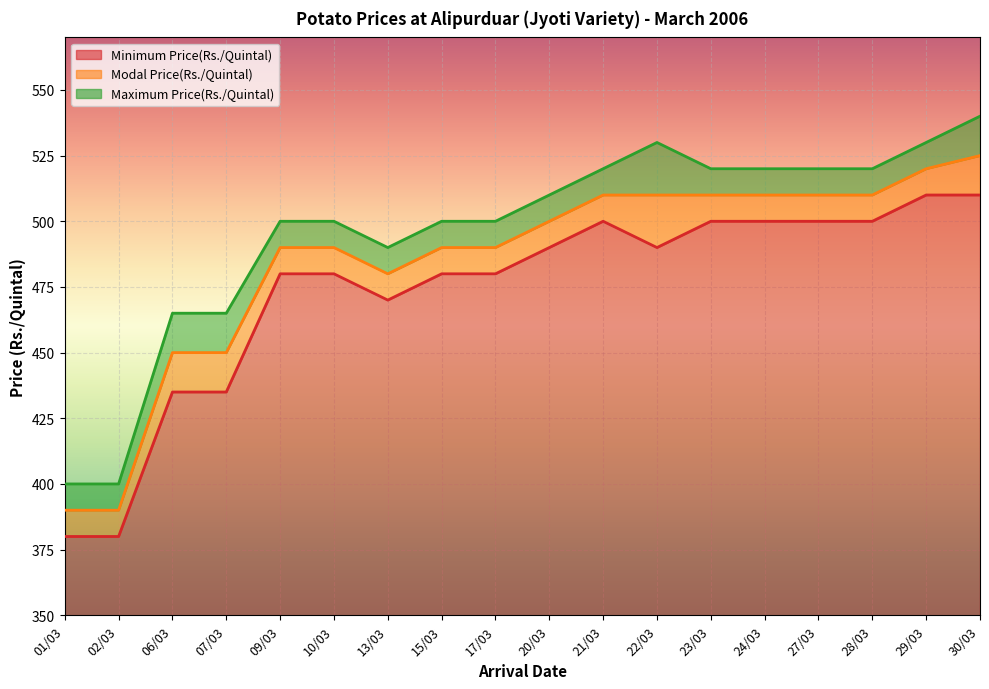

Where is Maximum Price(Rs./Quintal) nearest to the value 470?

06/03